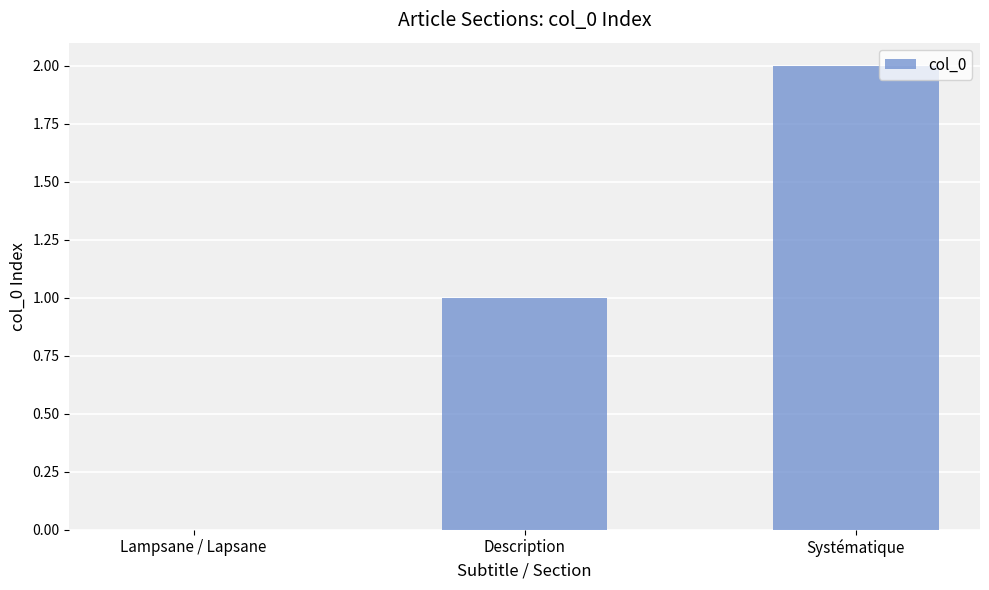

Are the bars grouped side by side (vs. stacked)?

No